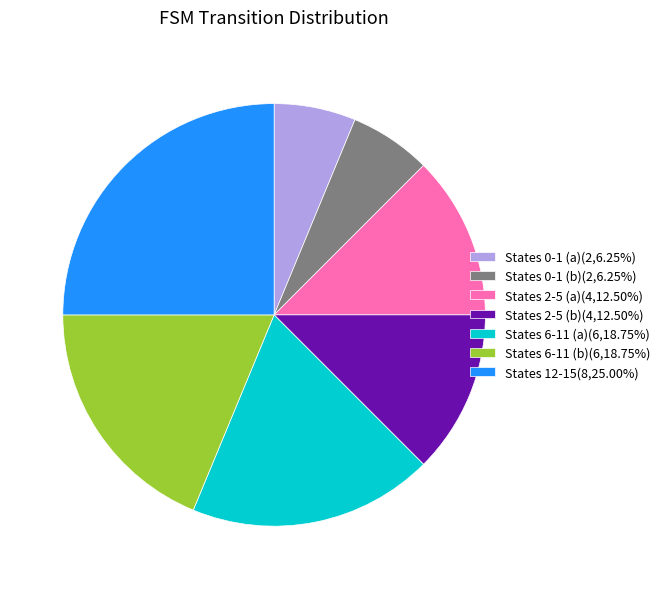

Does States 0-1 (b)(2,6.25%) represent more than half of the total?

No